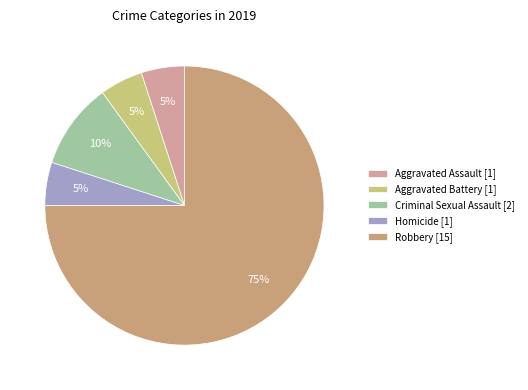

Count the number of slices in the pie.

5